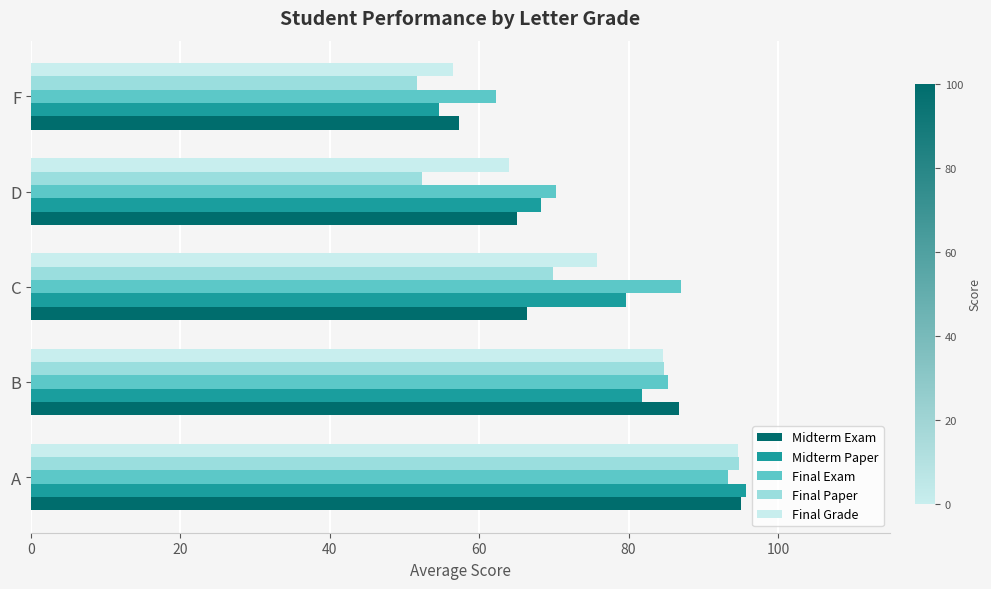

How many values in the Midterm Paper series exceed 79?

3